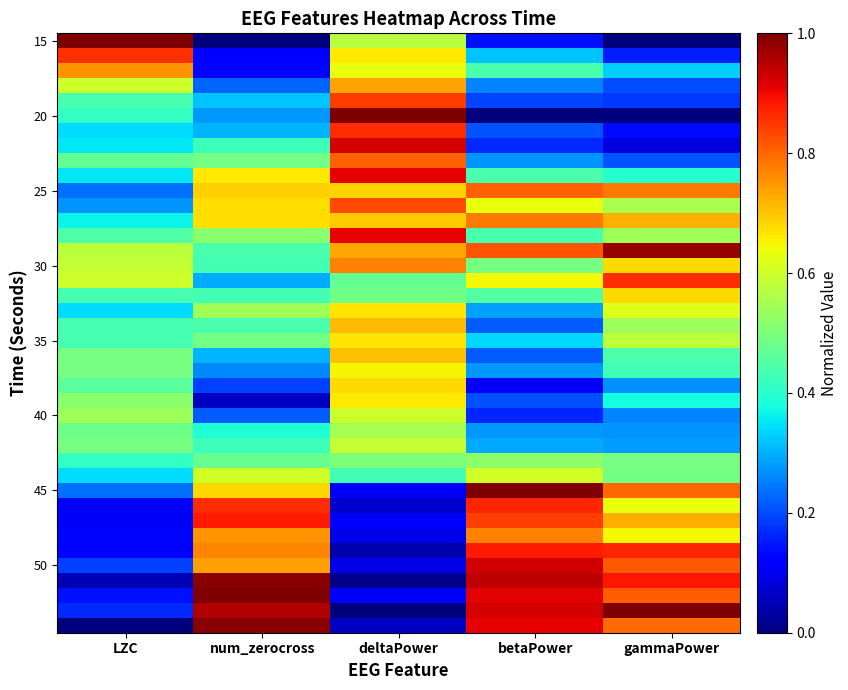

Which series changed the most between LZC and deltaPower?

20